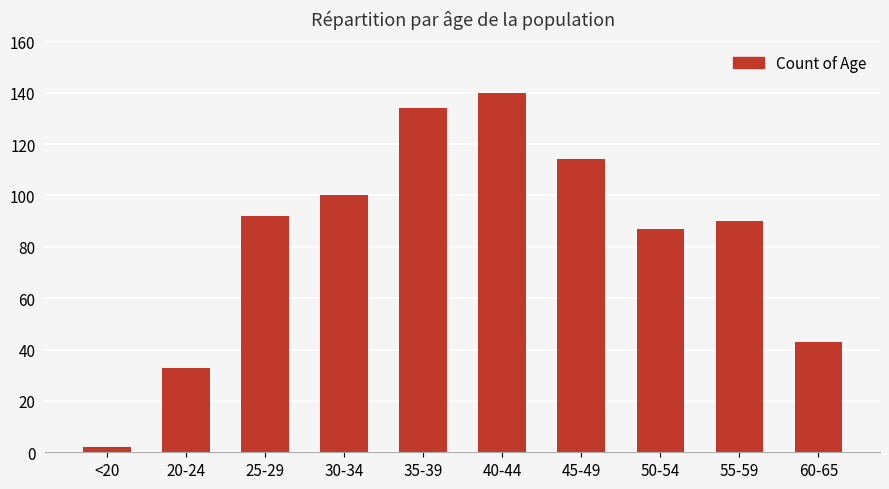

Which category has the lowest value across all series?

<20